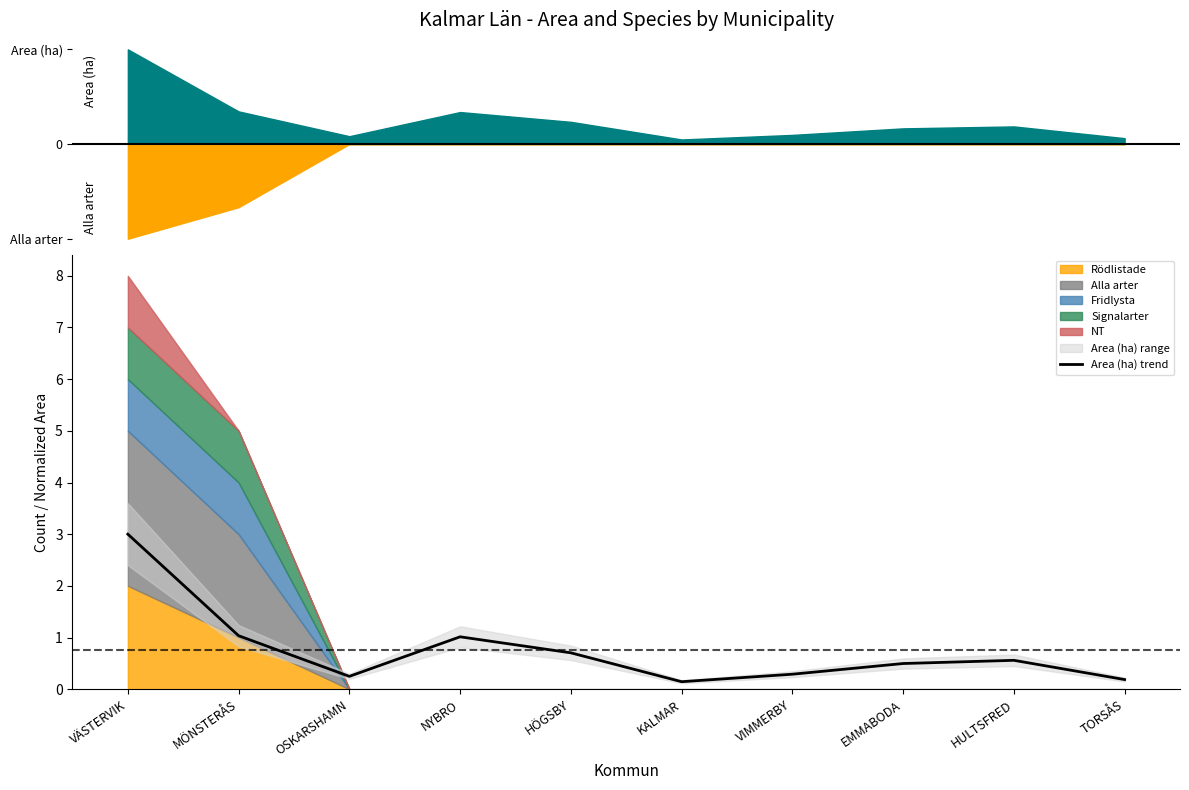

True or false: the data shows 0.1 at TORSÅS.

False